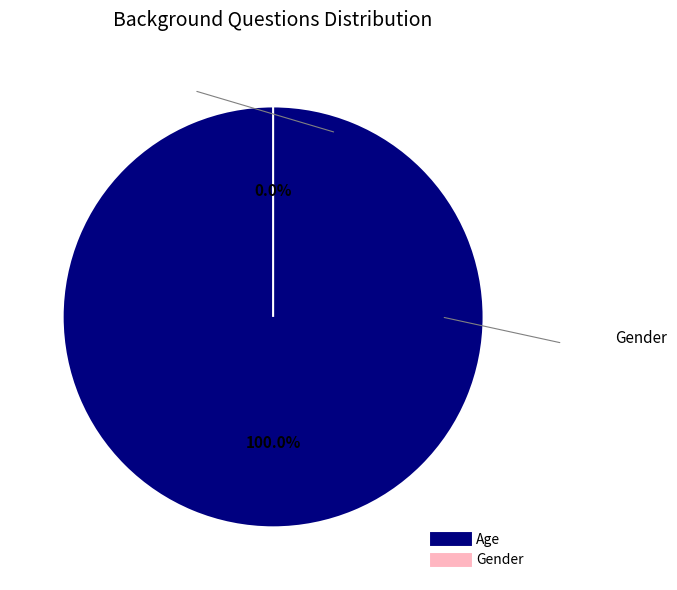

True or false: Gender accounts for 9% of the total.

False